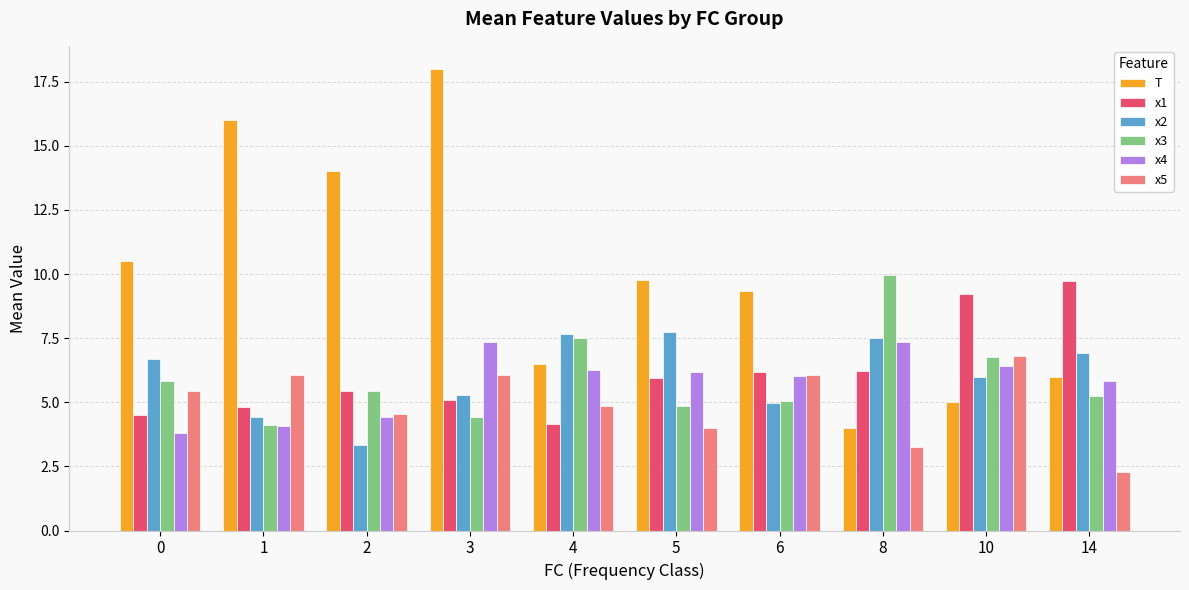

At how many categories does at least one series exceed 17?

1